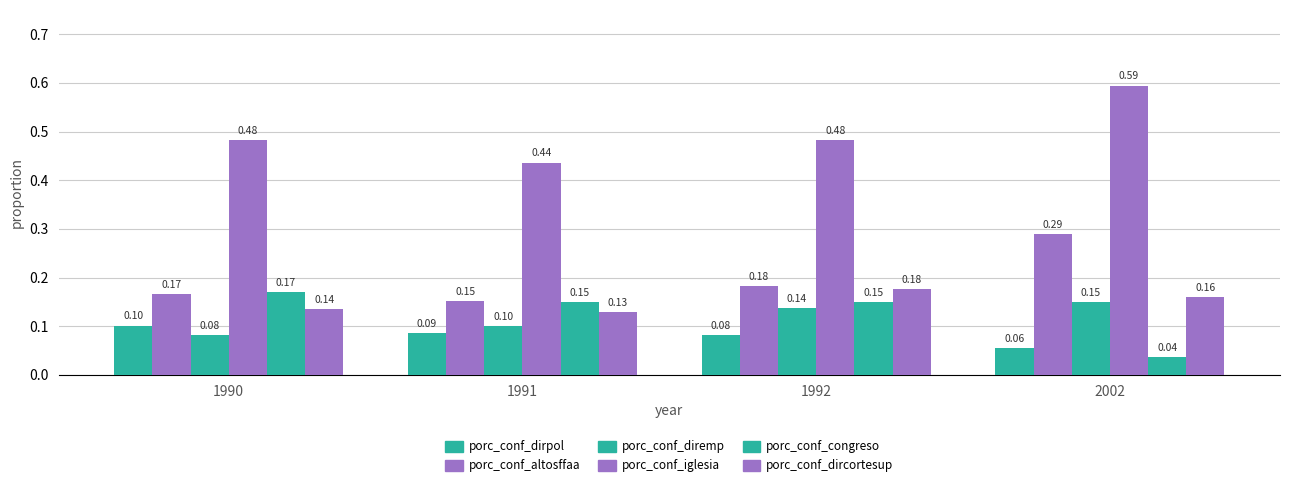

How many bars are there in each group?

6